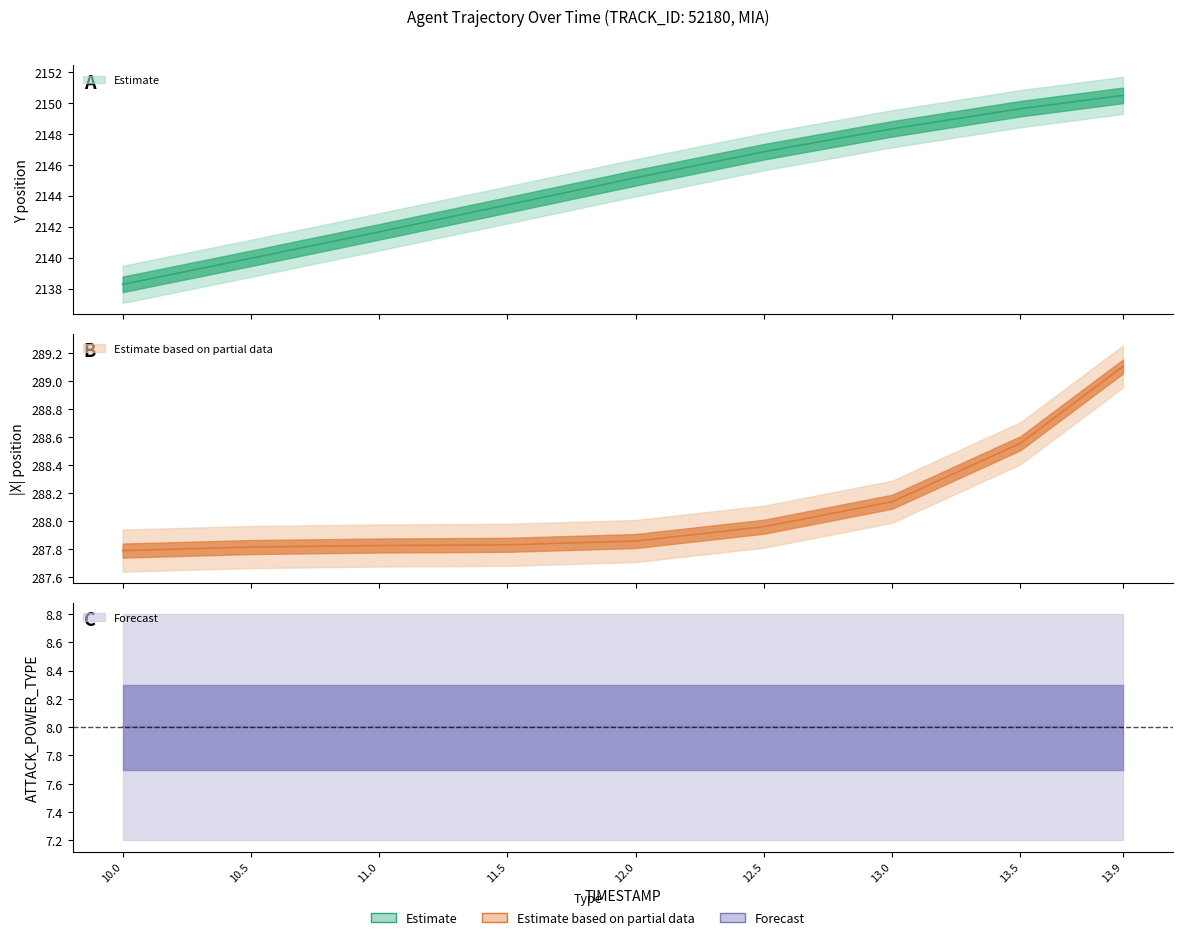

At which label is X closest to -288?

12.5